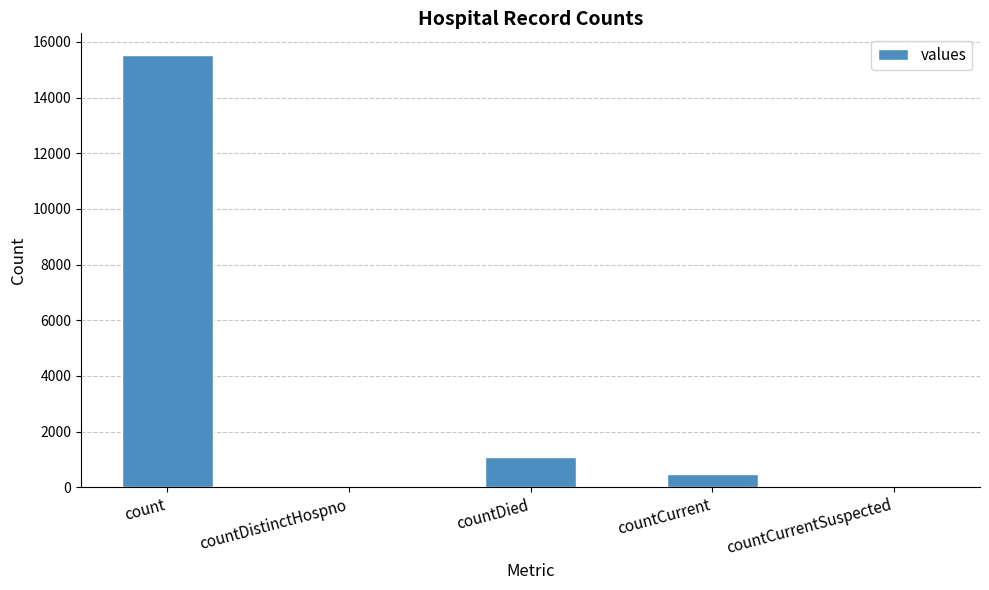

Which has a higher value, countCurrentSuspected or count?

count